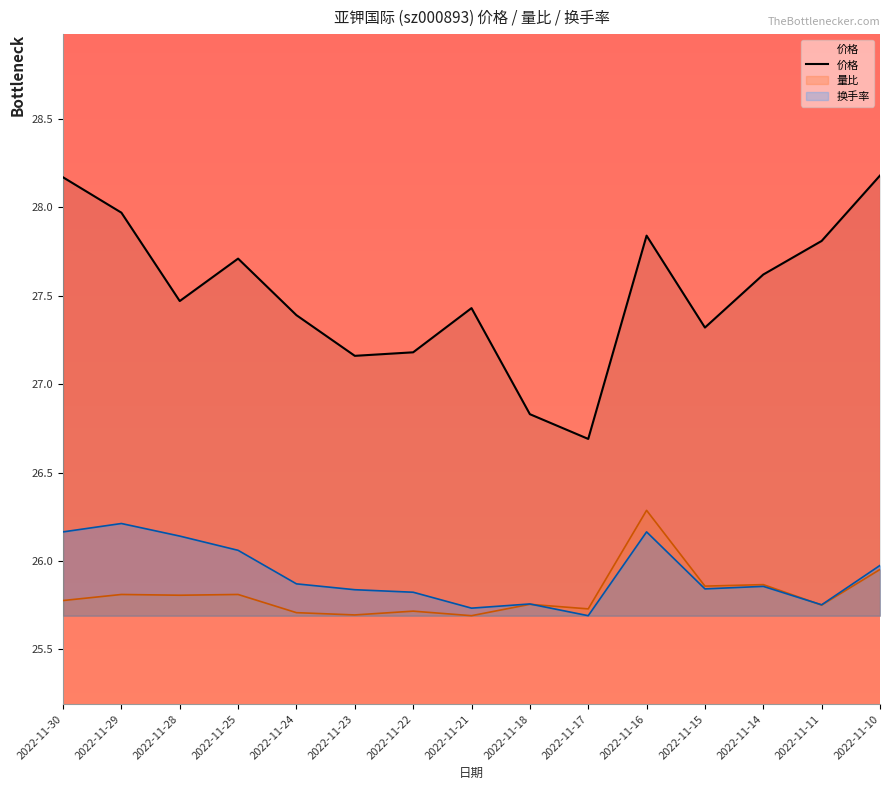

Rank the categories by value from highest to lowest.

2022-11-10, 2022-11-30, 2022-11-29, 2022-11-16, 2022-11-11, 2022-11-25, 2022-11-14, 2022-11-28, 2022-11-21, 2022-11-24, 2022-11-15, 2022-11-22, 2022-11-23, 2022-11-18, 2022-11-17